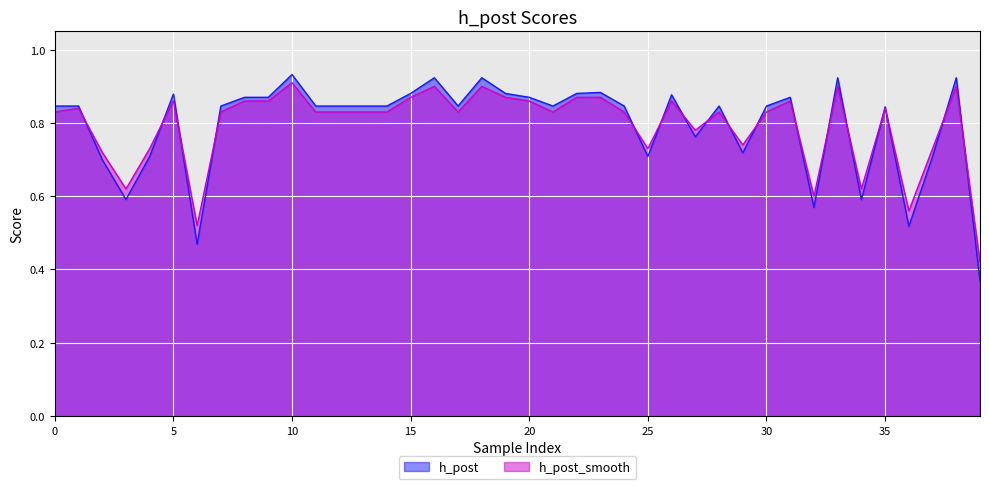

Which series has the largest total across all categories?

h_post